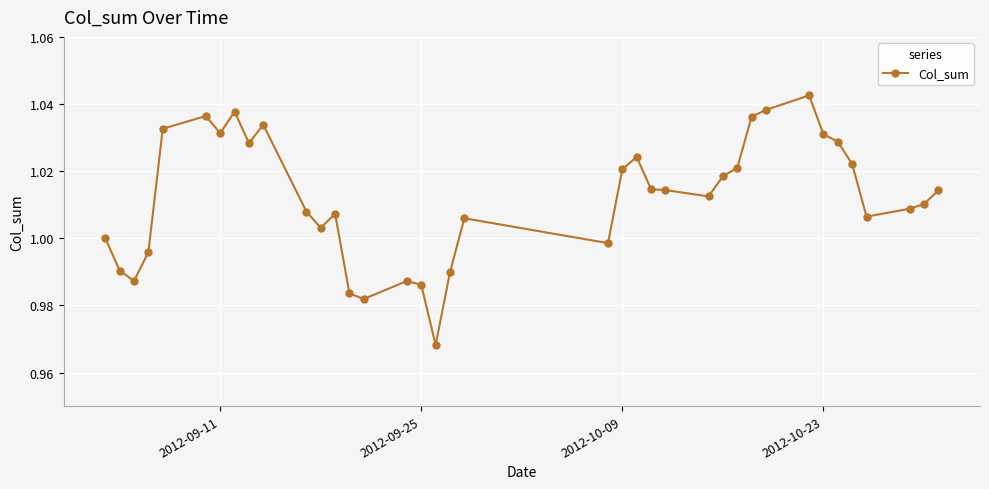

What is the difference between the second highest and second lowest values?

0.1